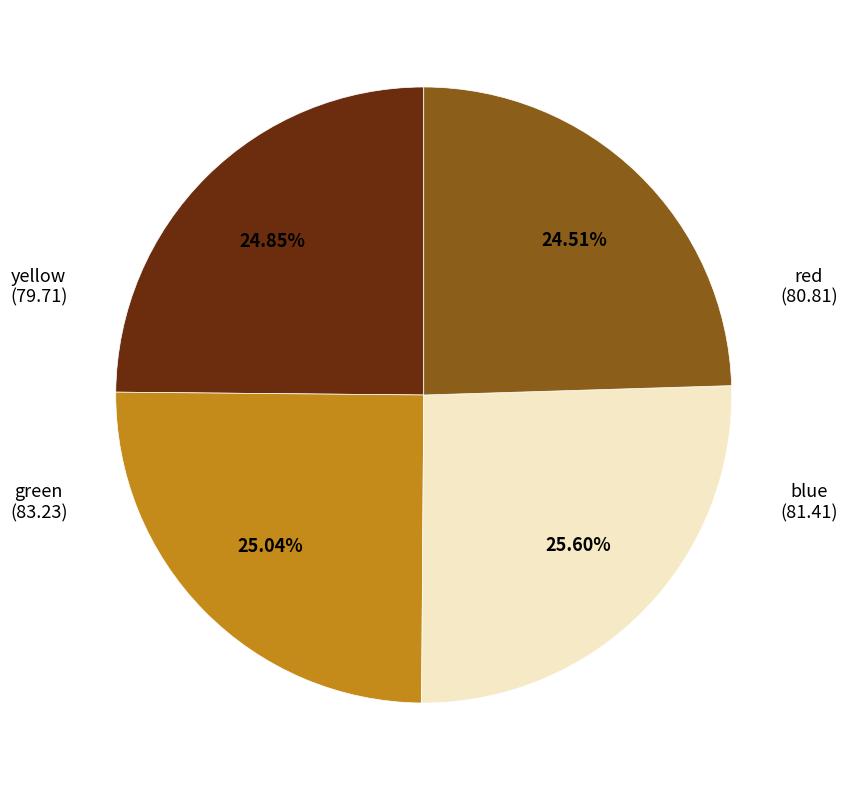

Does any single category account for the majority?

No